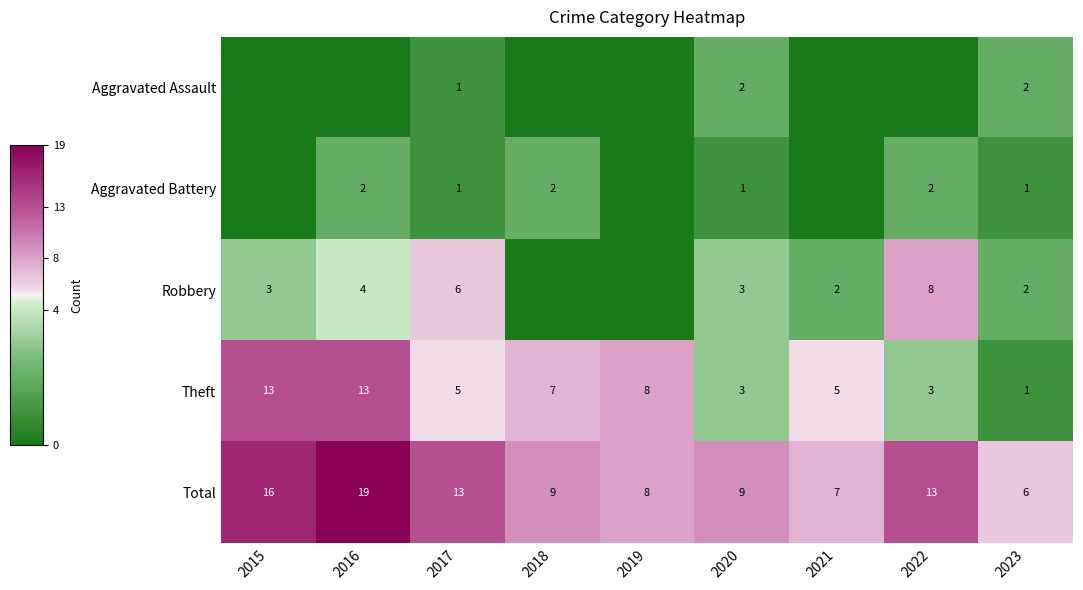

What is the difference between the Robbery values at 2020 and 2022?

5